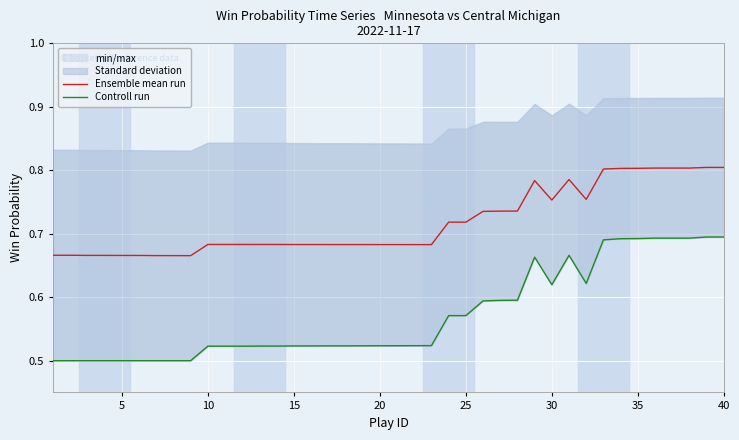

At how many categories does at least one series exceed 0?

40